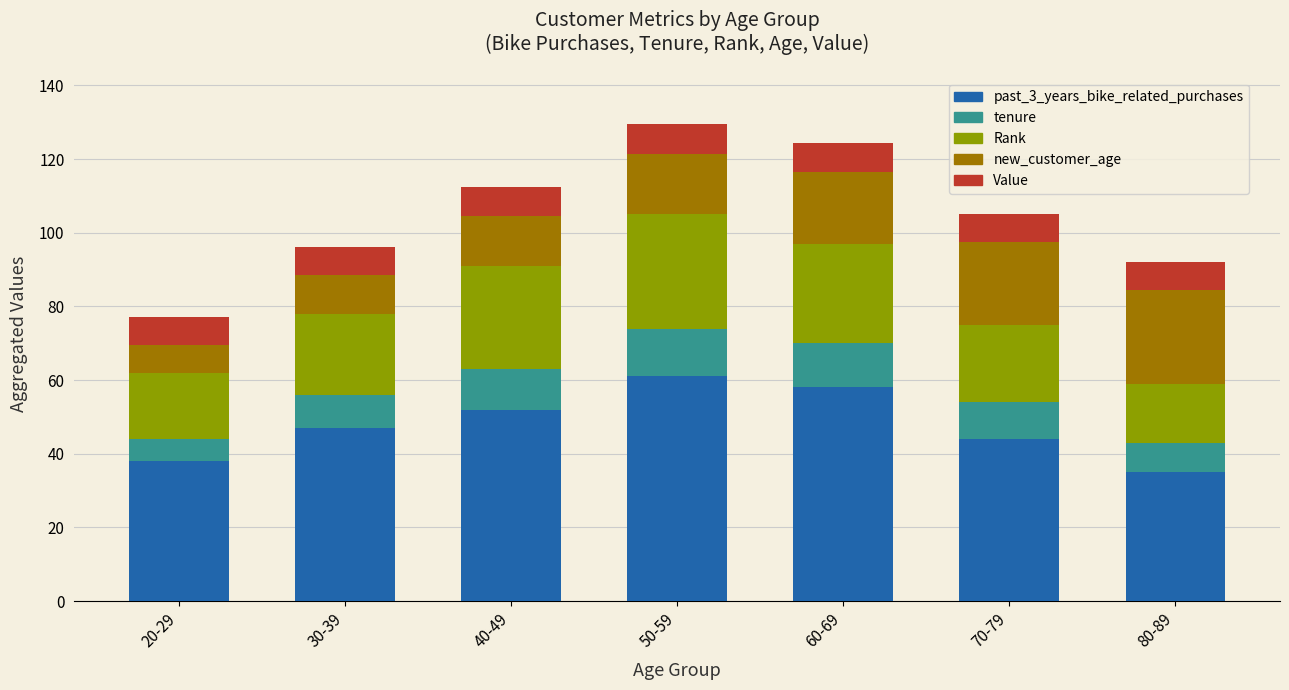

How many data points in past_3_years_bike_related_purchases are less than 47?

3